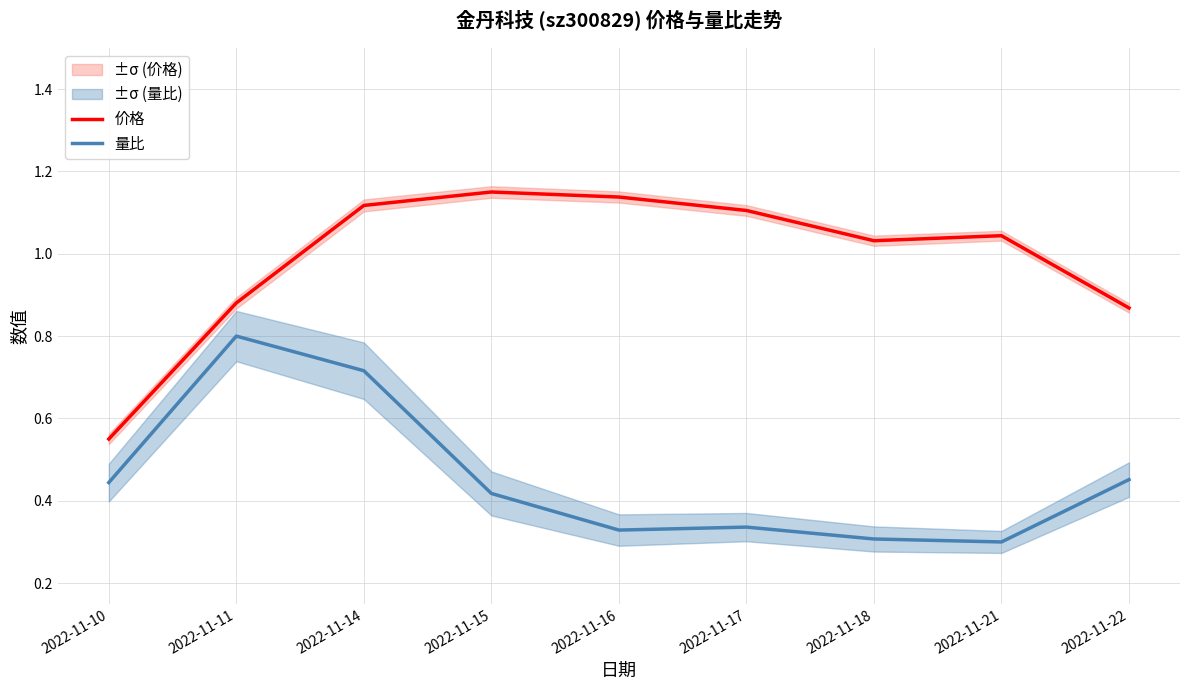

What is the difference between the highest and lowest values at 2022-11-11?

0.1